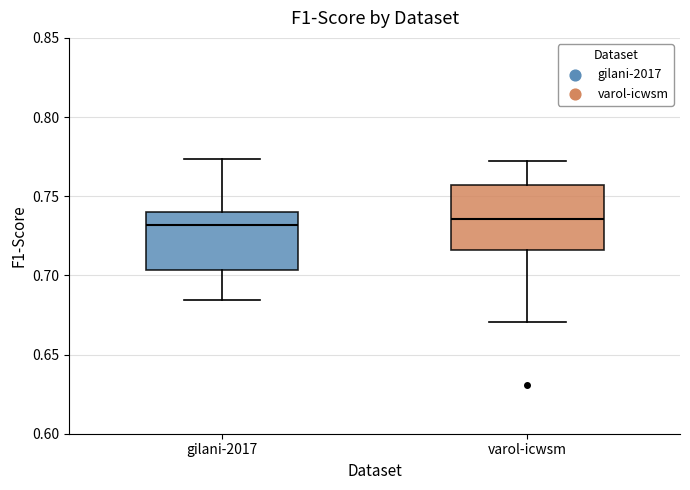

Reading left to right, transcribe this box plot: for each box, give where its median line is, the range the box spans, and where its two whiskers end, as read against the y-axis. The values are not printed on the chart, so give them approximately, as read against the axis.

gilani-2017: median 0.730, box 0.705 to 0.740, whiskers 0.685 to 0.775
varol-icwsm: median 0.735, box 0.715 to 0.755, whiskers 0.670 to 0.770